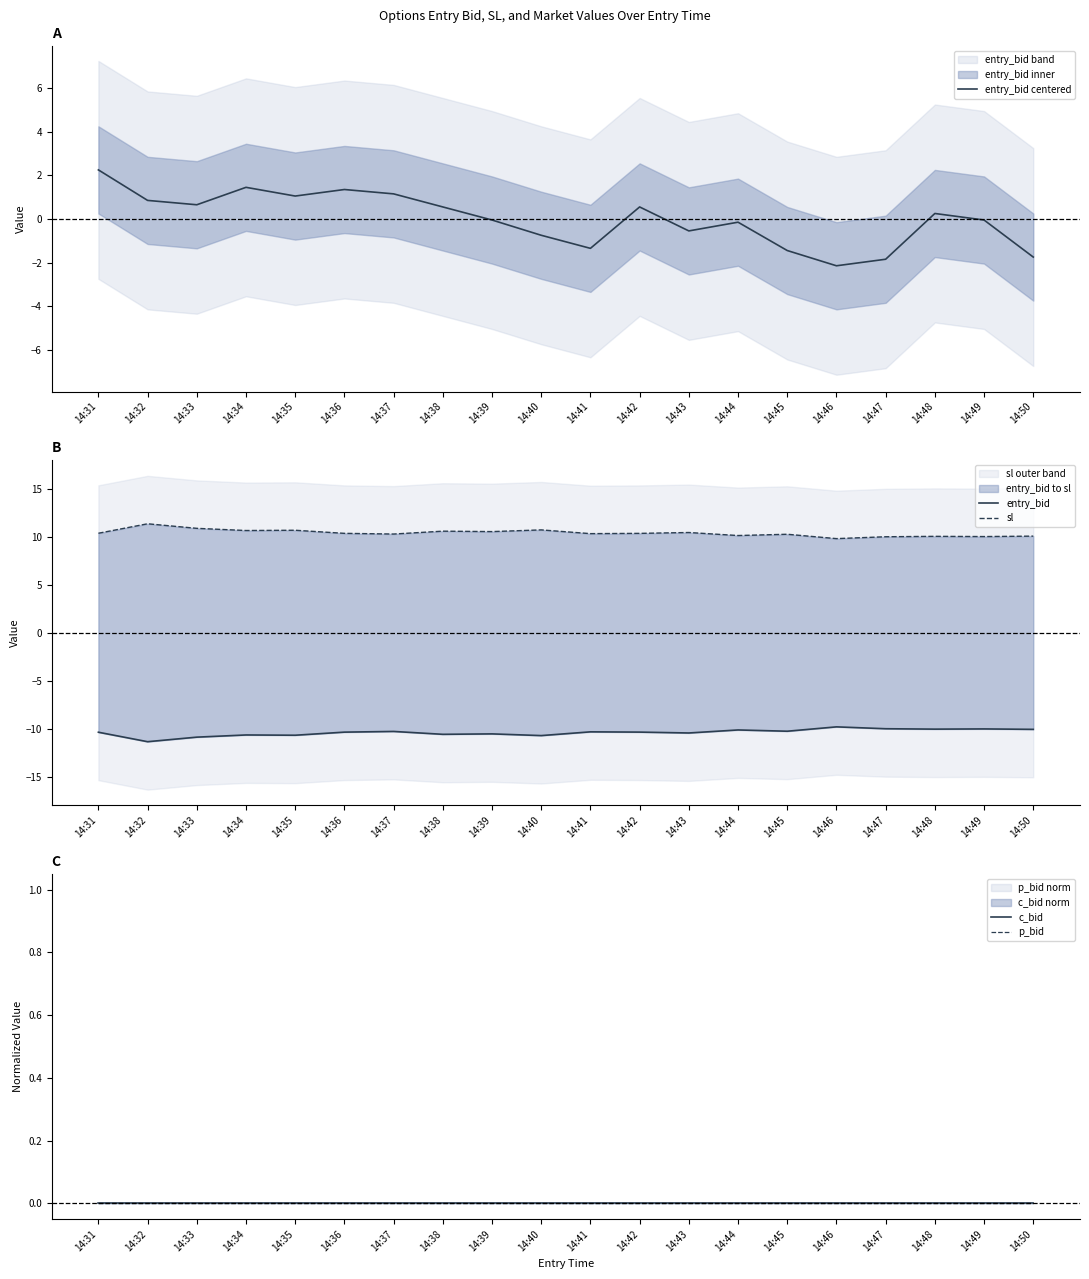

Reading left to right, transcribe all the data shown in this chart.

entry_bid centered: 2.2	0.9	0.6	1.4	1.1	1.4	1.1	0.6	-0.1	-0.8	-1.3	0.6	-0.6	-0.1	-1.4	-2.2	-1.8	0.2	-0.1	-1.8
entry_bid: -10.4	-11.4	-10.9	-10.7	-10.7	-10.4	-10.3	-10.6	-10.5	-10.7	-10.3	-10.4	-10.5	-10.1	-10.3	-9.8	-10.0	-10.1	-10.0	-10.1
sl: 10.4	11.4	10.9	10.7	10.7	10.4	10.3	10.6	10.5	10.7	10.3	10.4	10.5	10.1	10.3	9.8	10.0	10.1	10.0	10.1
c_bid: 0.0	0.0	0.0	0.0	0.0	0.0	0.0	0.0	0.0	0.0	0.0	0.0	0.0	0.0	0.0	0.0	0.0	0.0	0.0	0.0
p_bid: 0.0	0.0	0.0	0.0	0.0	0.0	0.0	0.0	0.0	0.0	0.0	0.0	0.0	0.0	0.0	0.0	0.0	0.0	0.0	0.0